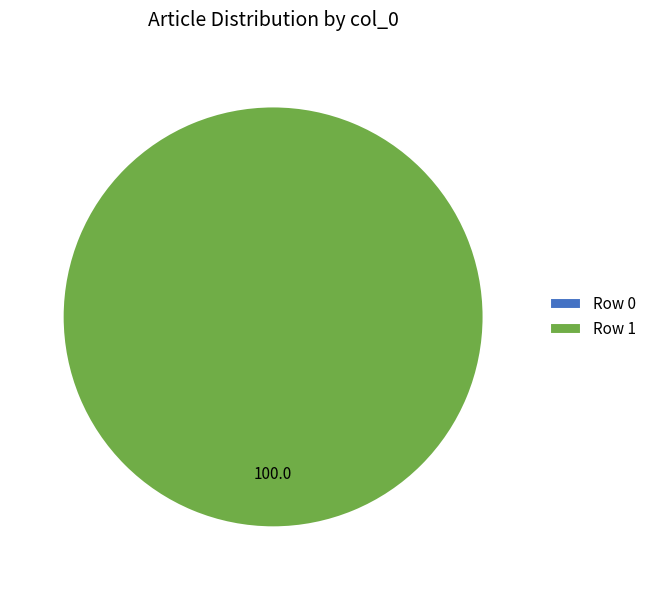

To the nearest percent, what is the combined percentage of Row 0 and Row 1?

100%